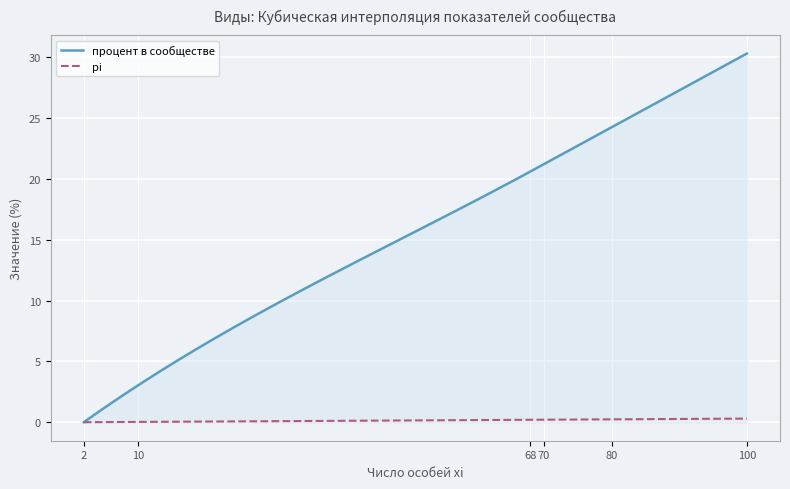

Which series has the largest range (max minus min)?

процент в сообществе